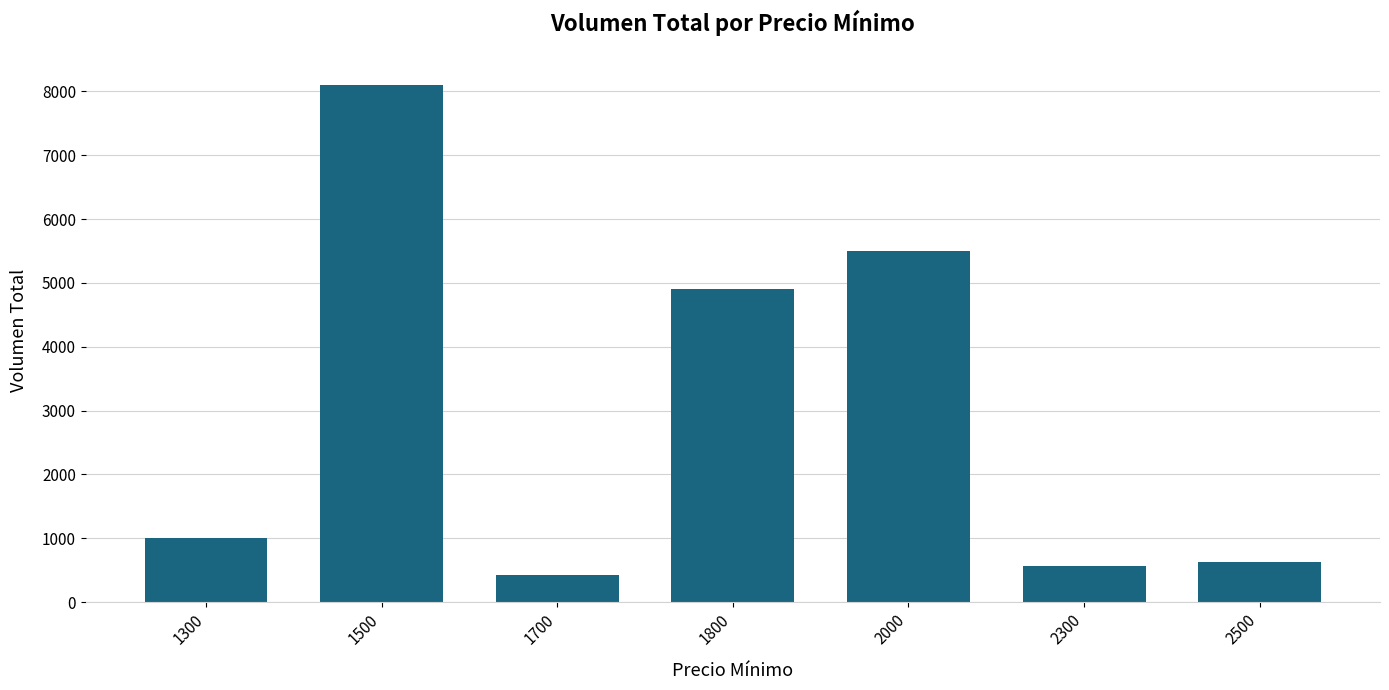

The value at 1500 is 11991. True or false?

False